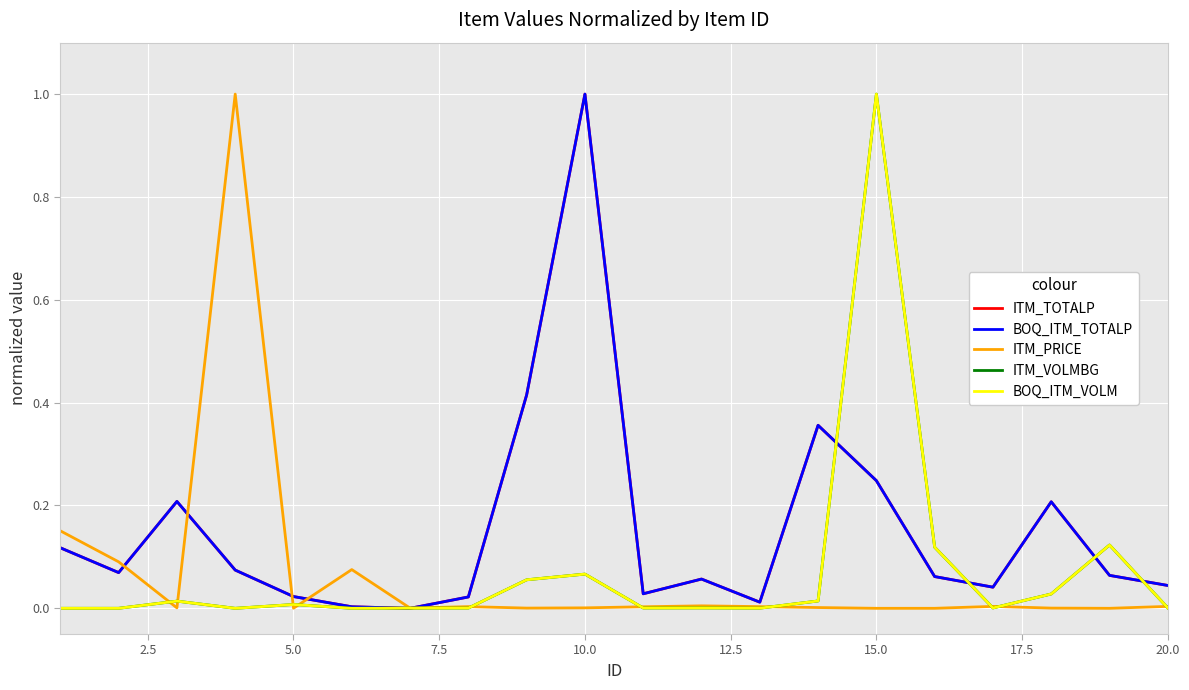

At how many categories does at least one series exceed 0?

20